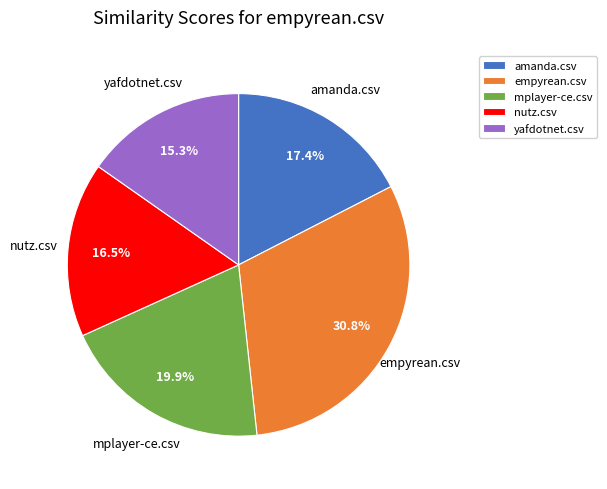

To the nearest percent, what percentage of the pie is mplayer-ce.csv?

20%